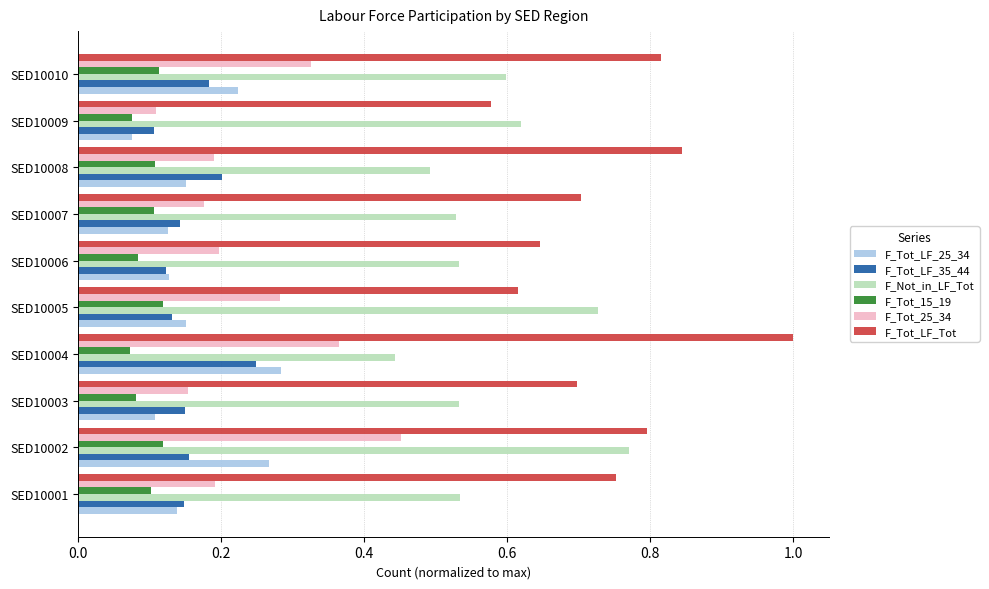

At which label does F_Tot_LF_25_34 reach its minimum?

SED10009